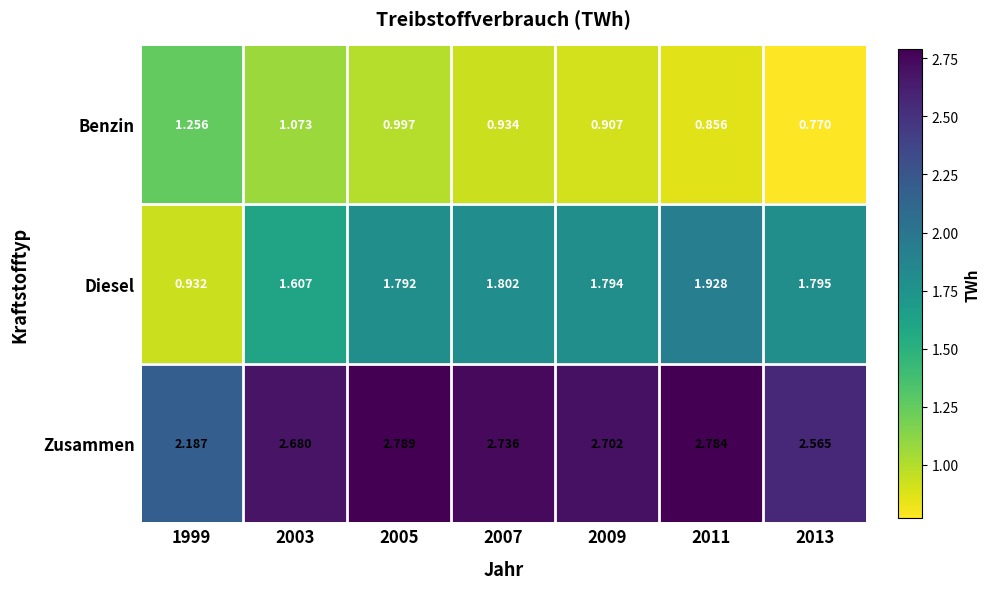

Is the value of Zusammen at 2013 greater than the value of Benzin at 2011?

Yes